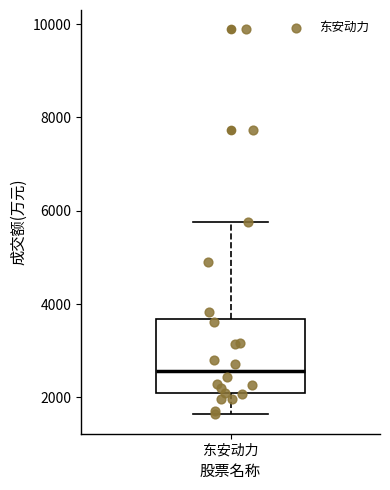

Transcribe this box plot: give where the median line is, the range the box spans, and where the two whiskers end, as read against the y-axis. The values are not printed on the chart, so give them approximately, as read against the axis.

median 2600, box 2000 to 3600, whiskers 1600 to 5800